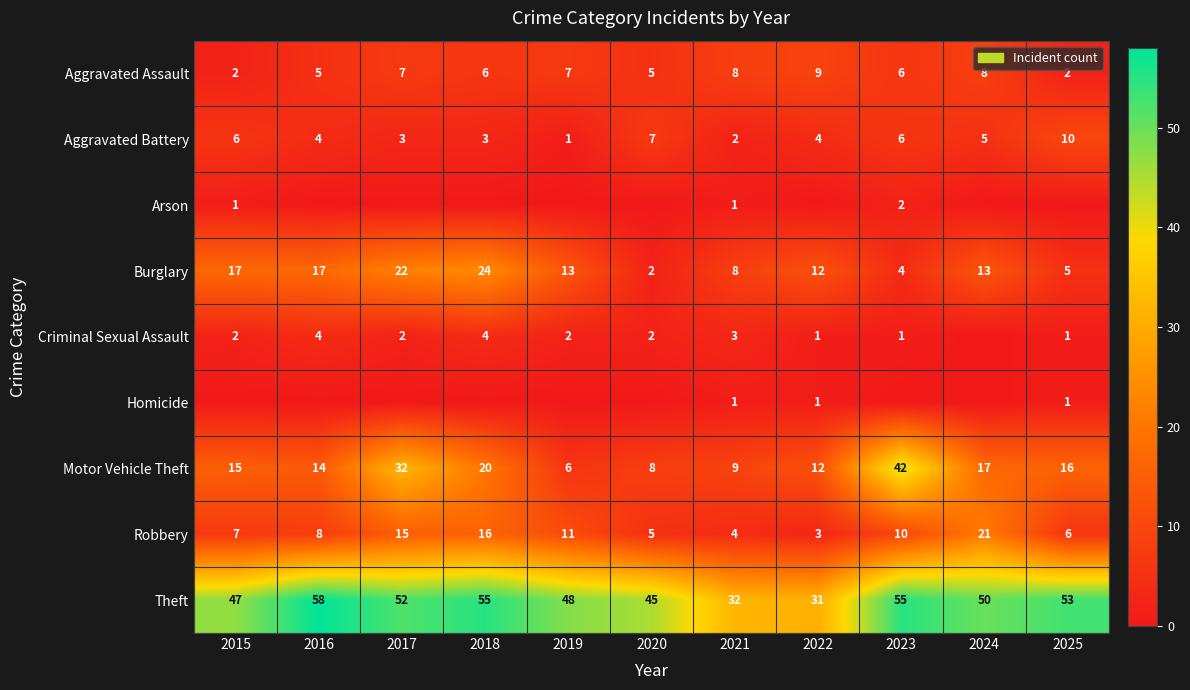

What is the spread (max minus min) of values at 2019?

48